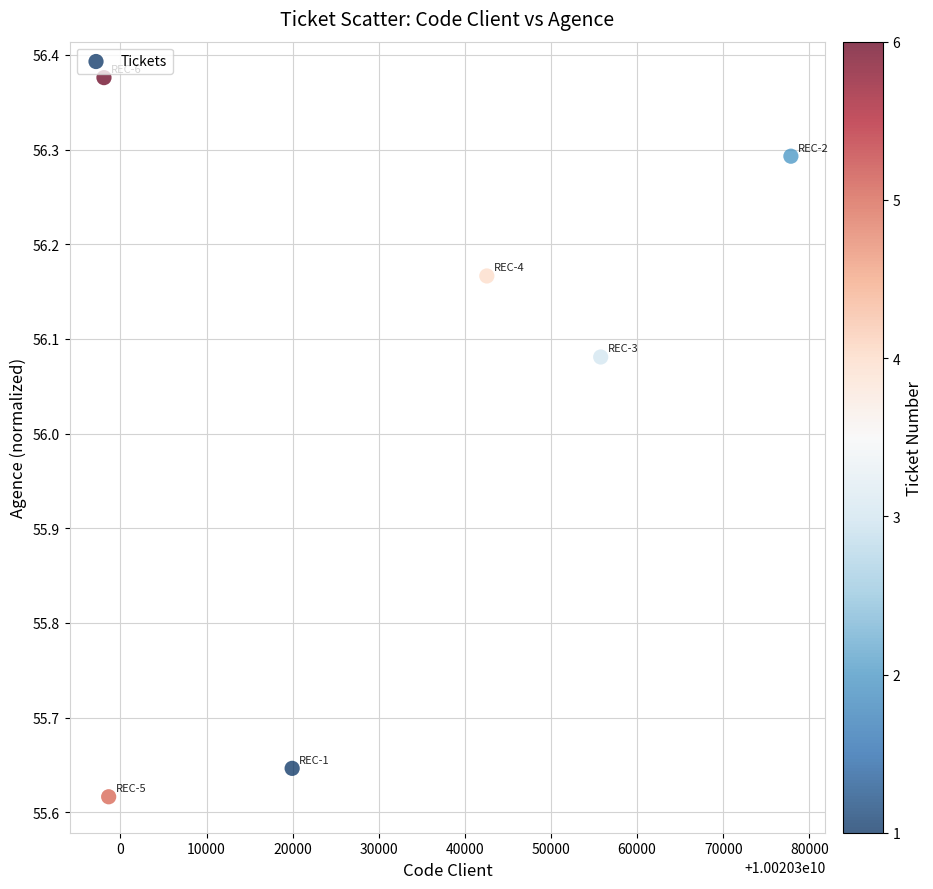

What is the range of X values (max minus min)?

79776.0